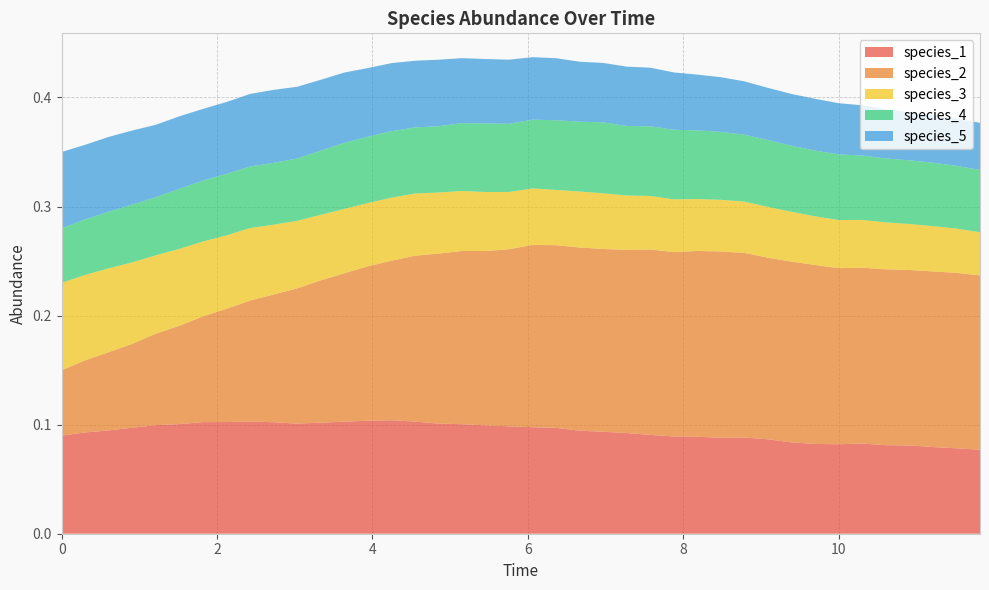

Reading left to right, transcribe all the data shown in this chart.

species_1: 0.1	0.1	0.1	0.1	0.1	0.1	0.1	0.1	0.1	0.1	0.1	0.1	0.1	0.1	0.1	0.1	0.1	0.1	0.1	0.1	0.1	0.1	0.1	0.1	0.1	0.1	0.1	0.1	0.1	0.1	0.1	0.1	0.1	0.1	0.1	0.1	0.1	0.1	0.1	0.1
species_2: 0.1	0.1	0.1	0.1	0.1	0.1	0.1	0.1	0.1	0.1	0.1	0.1	0.1	0.1	0.1	0.2	0.2	0.2	0.2	0.2	0.2	0.2	0.2	0.2	0.2	0.2	0.2	0.2	0.2	0.2	0.2	0.2	0.2	0.2	0.2	0.2	0.2	0.2	0.2	0.2
species_3: 0.1	0.1	0.1	0.1	0.1	0.1	0.1	0.1	0.1	0.1	0.1	0.1	0.1	0.1	0.1	0.1	0.1	0.1	0.1	0.1	0.1	0.1	0.1	0.1	0.0	0.0	0.0	0.0	0.0	0.0	0.0	0.0	0.0	0.0	0.0	0.0	0.0	0.0	0.0	0.0
species_4: 0.1	0.1	0.1	0.1	0.1	0.1	0.1	0.1	0.1	0.1	0.1	0.1	0.1	0.1	0.1	0.1	0.1	0.1	0.1	0.1	0.1	0.1	0.1	0.1	0.1	0.1	0.1	0.1	0.1	0.1	0.1	0.1	0.1	0.1	0.1	0.1	0.1	0.1	0.1	0.1
species_5: 0.1	0.1	0.1	0.1	0.1	0.1	0.1	0.1	0.1	0.1	0.1	0.1	0.1	0.1	0.1	0.1	0.1	0.1	0.1	0.1	0.1	0.1	0.1	0.1	0.1	0.1	0.1	0.1	0.1	0.0	0.0	0.0	0.0	0.0	0.0	0.0	0.0	0.0	0.0	0.0